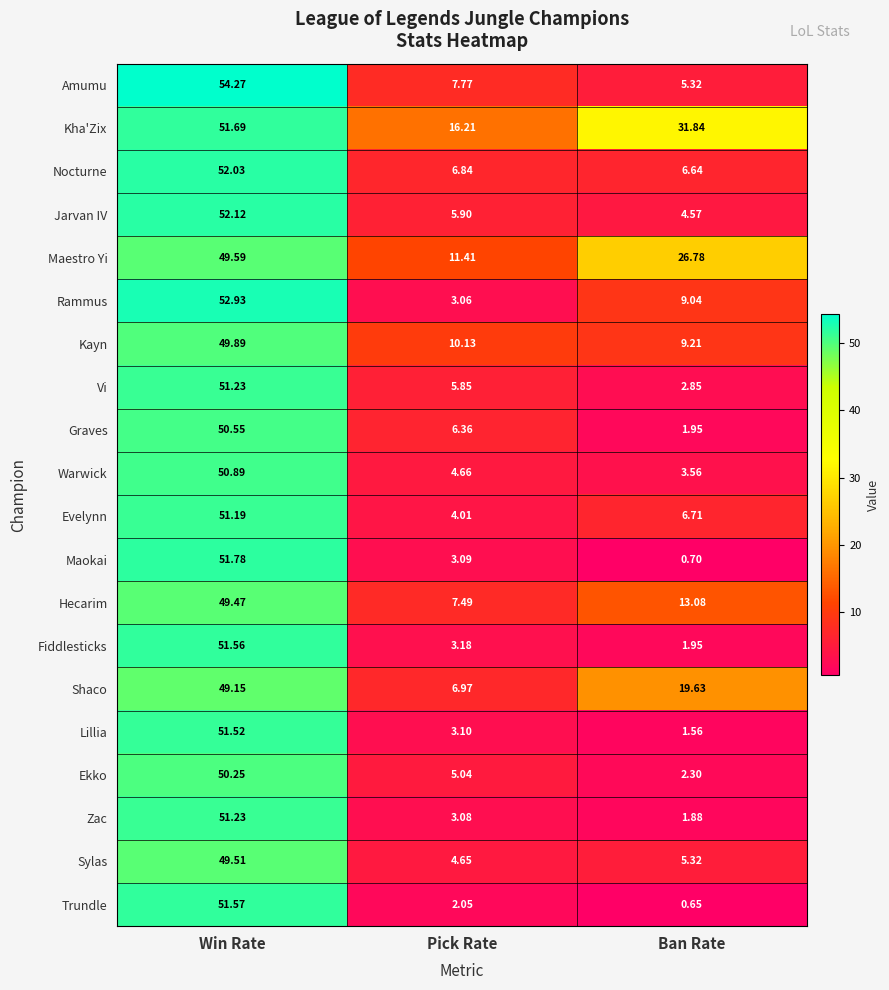

What is the total value across all series at Pick Rate?

120.9